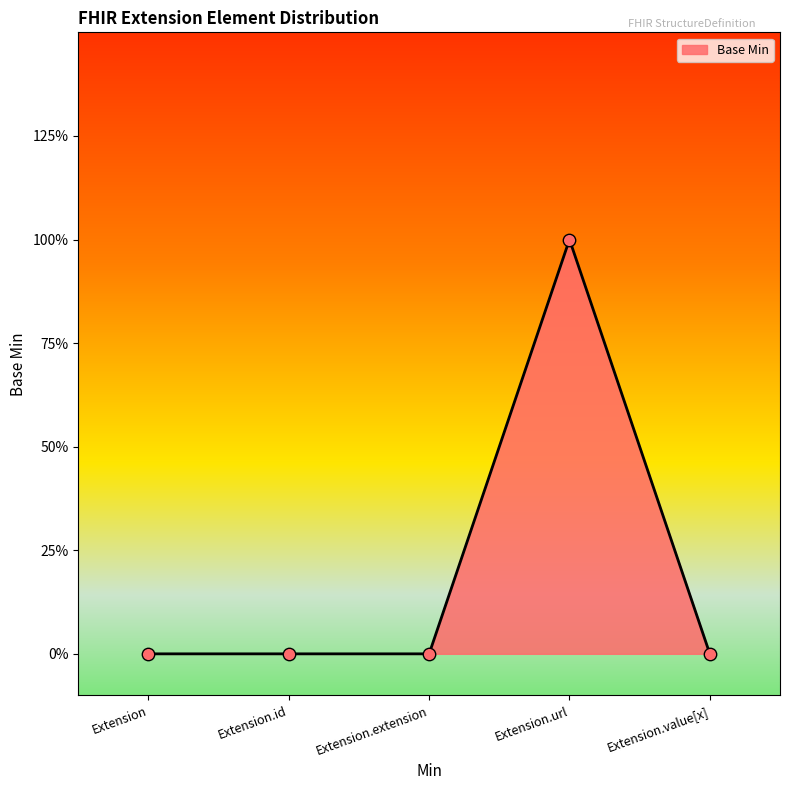

Does the chart have visible grid lines?

No